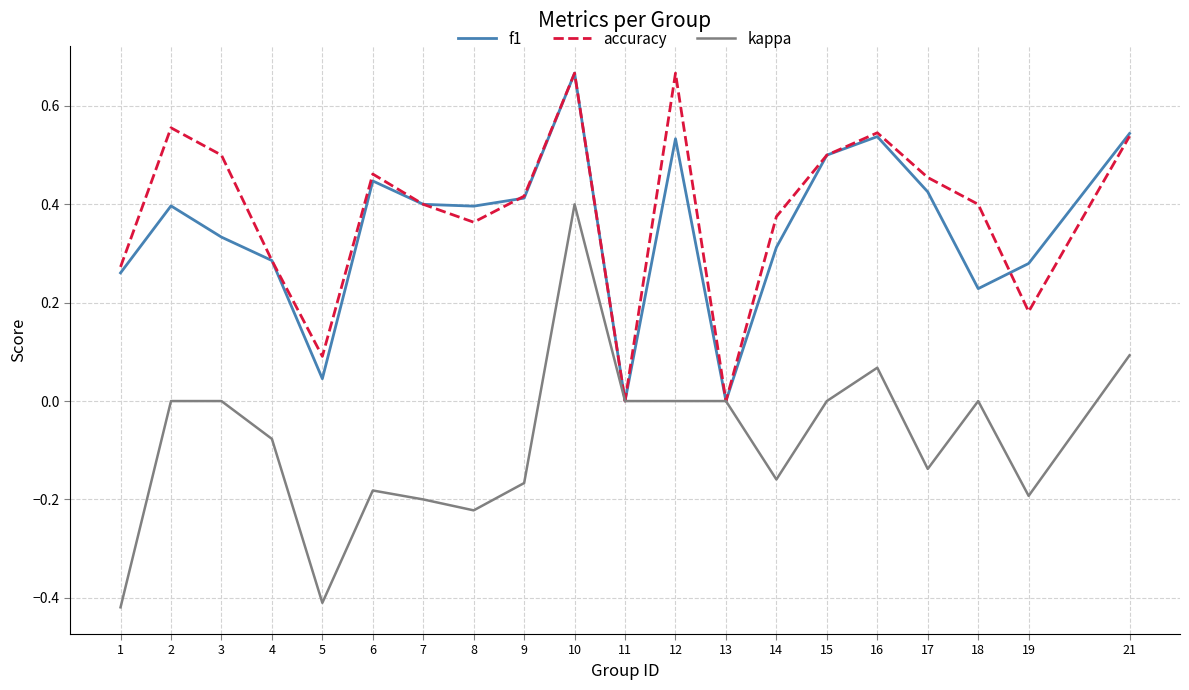

At which label does kappa reach its peak?

10